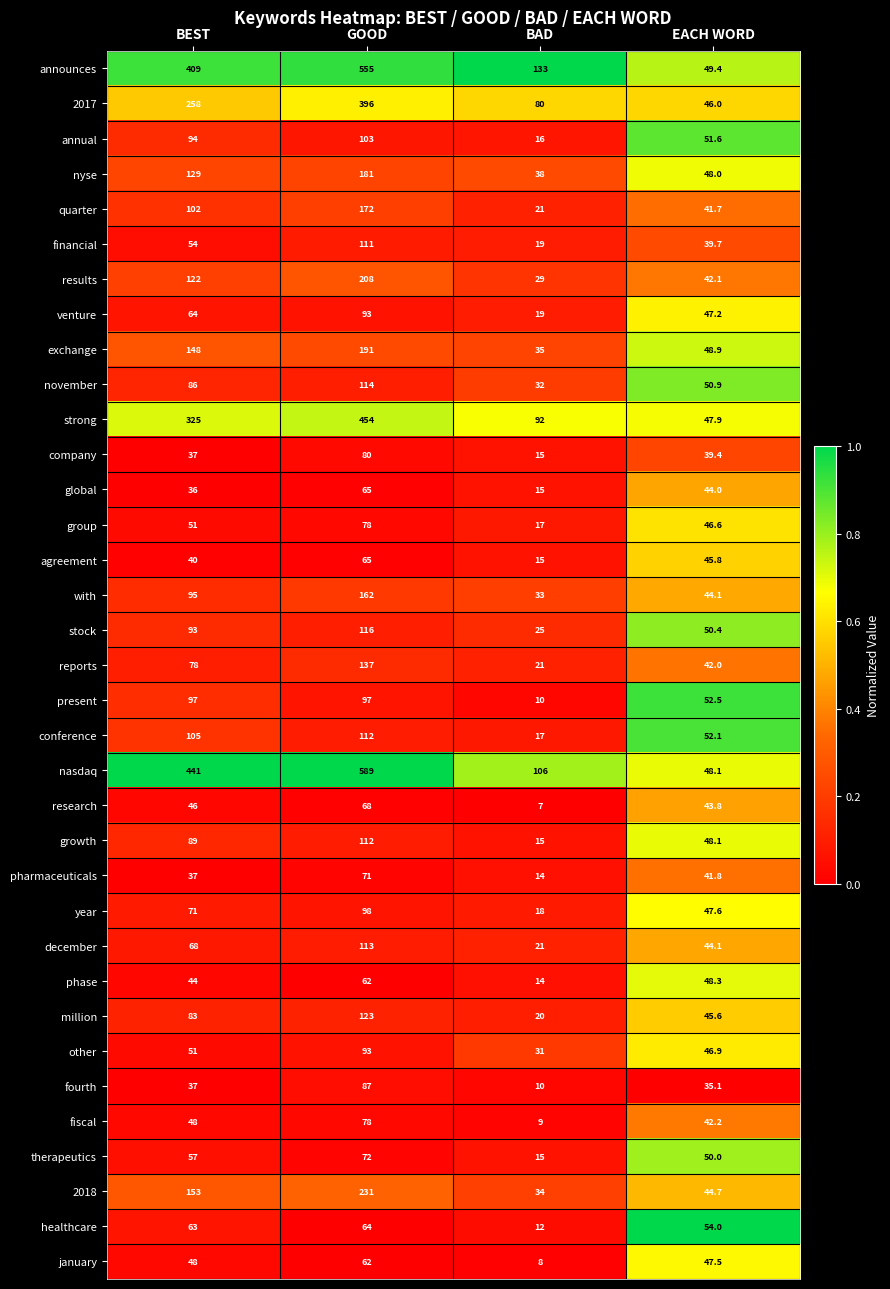

The phase series shows 62.8 at BEST. True or false?

False